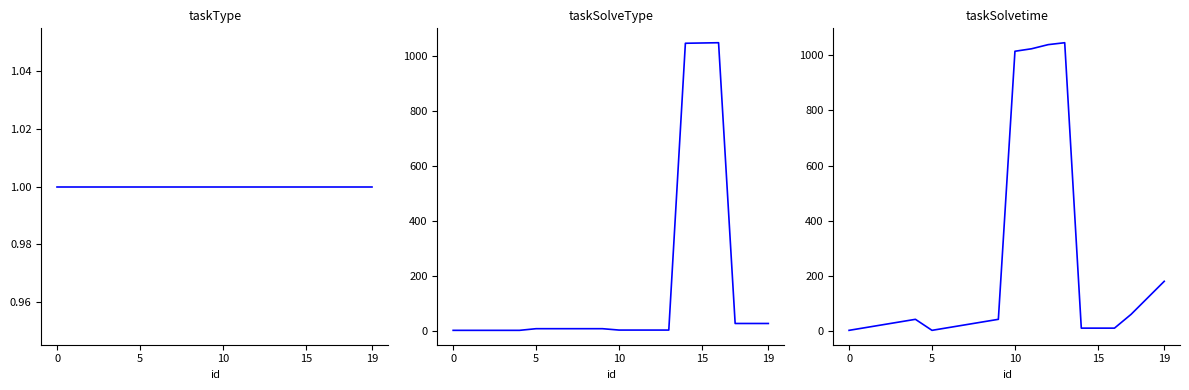

Is the value of taskSolvetime at 6 greater than the value of taskSolveType at 15?

Yes